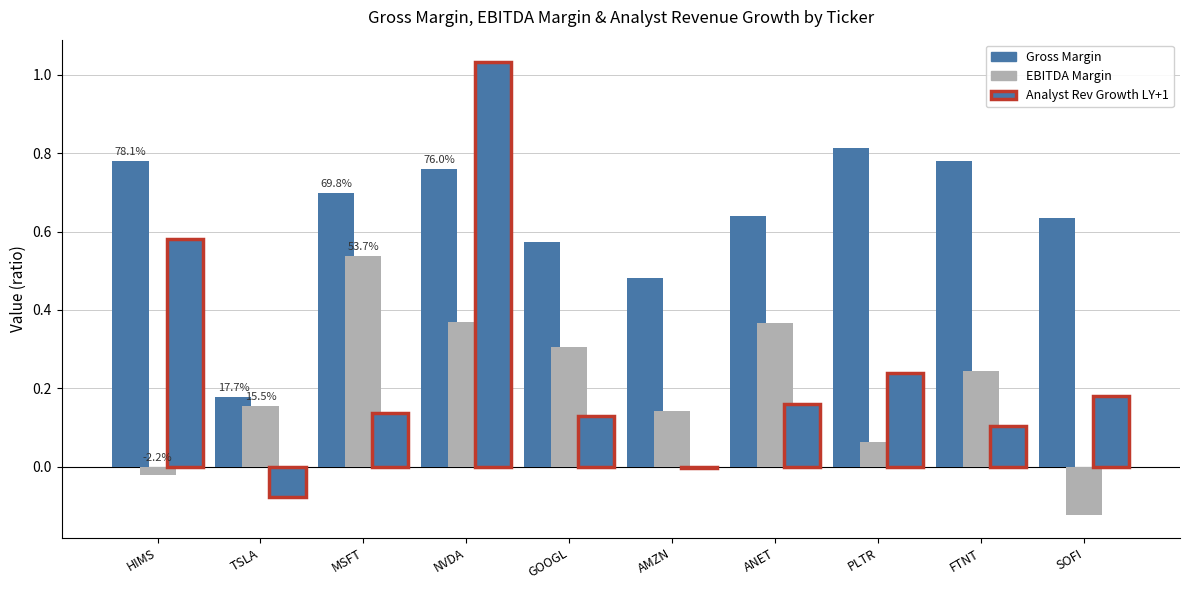

Rank the series by their maximum value, from lowest to highest.

EBITDA Margin, Gross Margin, Analyst Rev Growth LY+1